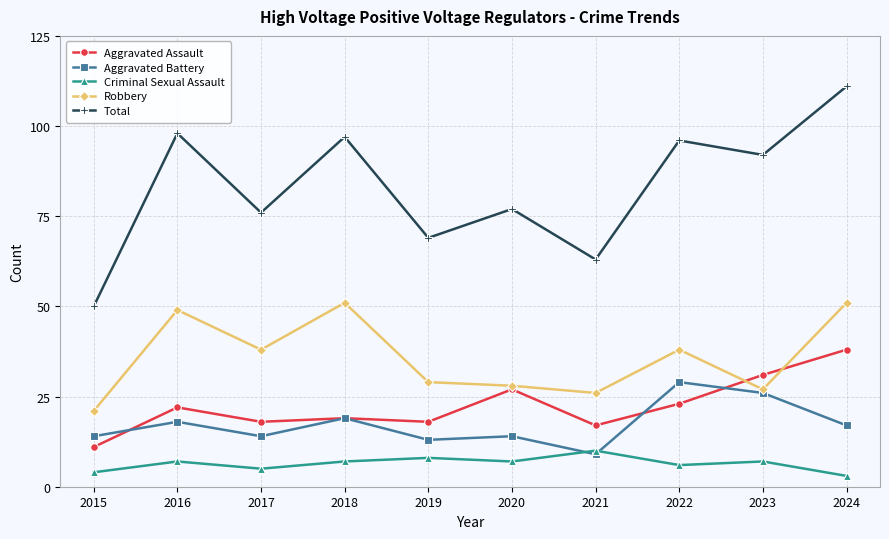

Reading left to right, list all the values displayed in this chart.

Aggravated Assault: 11	22	18	19	18	27	17	23	31	38
Aggravated Battery: 14	18	14	19	13	14	9	29	26	17
Criminal Sexual Assault: 4	7	5	7	8	7	10	6	7	3
Robbery: 21	49	38	51	29	28	26	38	27	51
Total: 50	98	76	97	69	77	63	96	92	111